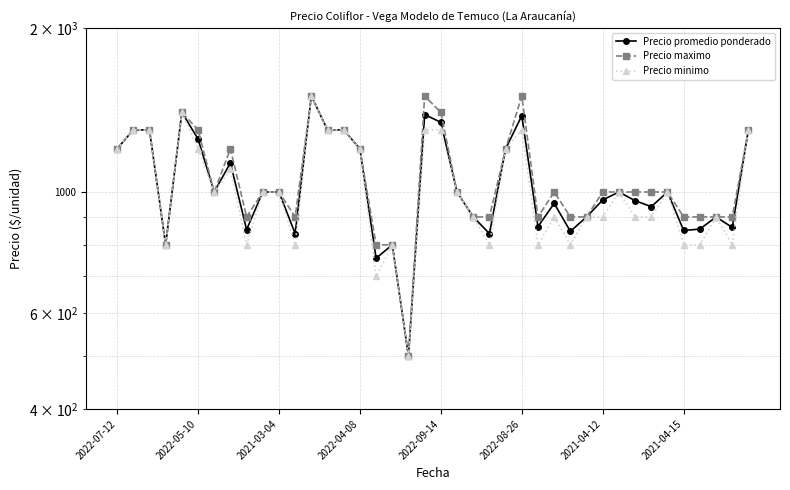

True or false: Precio promedio ponderado and Precio minimo intersect in this chart.

False